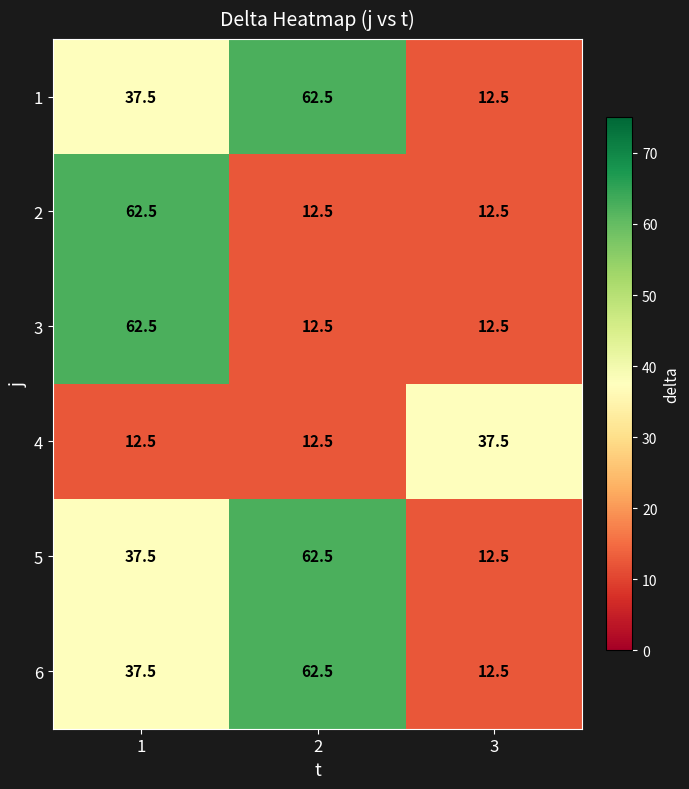

The 3 series shows 62.5 at 1. True or false?

True